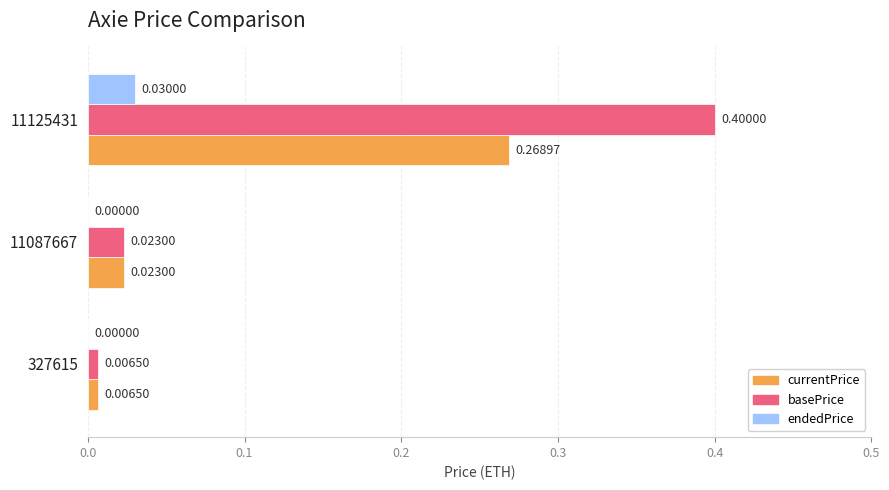

Which series changed the most between 327615 and 11125431?

basePrice